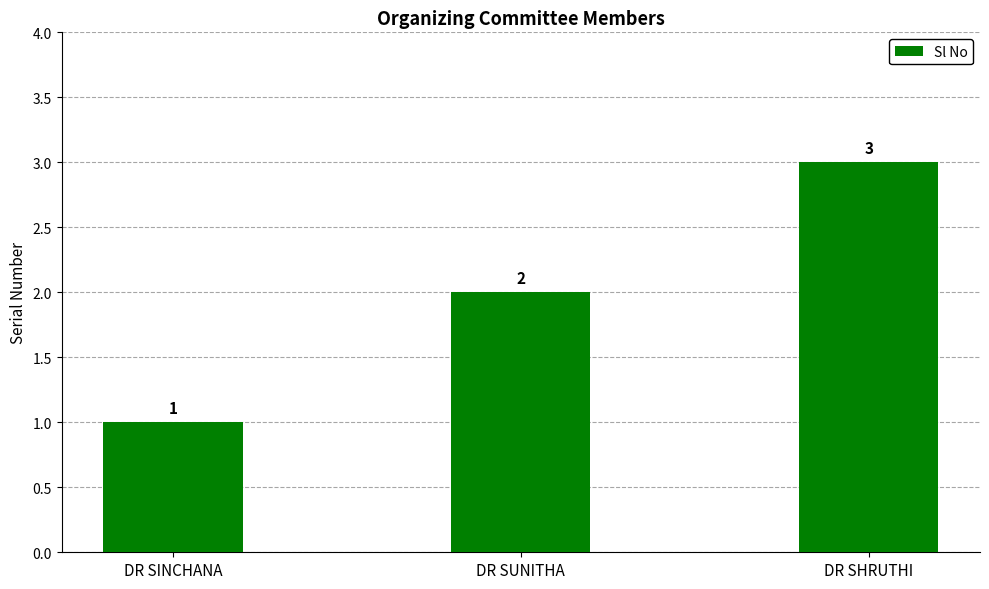

Rank the categories by value from lowest to highest.

DR SINCHANA, DR SUNITHA, DR SHRUTHI